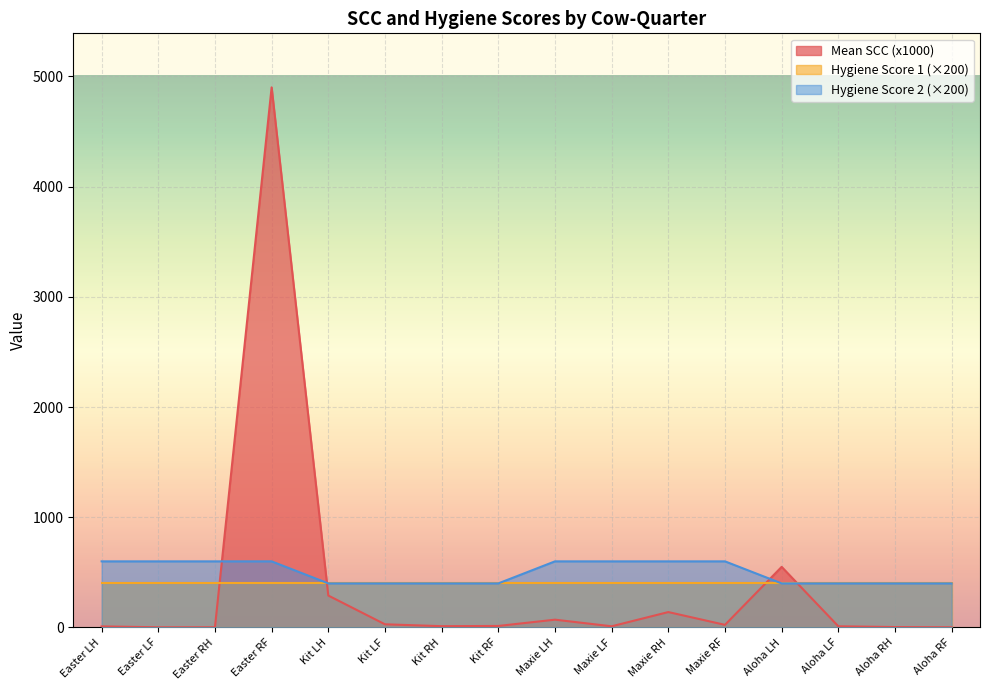

What is the maximum value for Mean SCC (x1000)?

4900